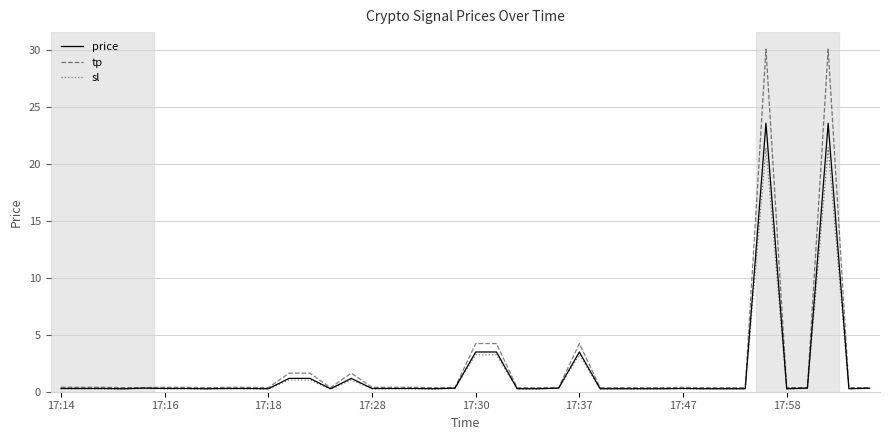

What is the maximum value for price?

23.6